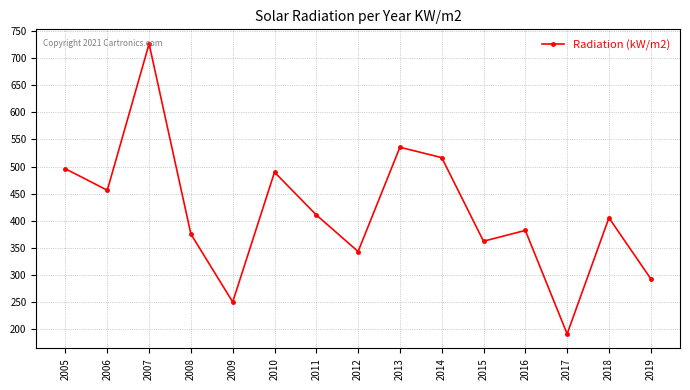

List the labels in order of value, smallest first.

2017, 2009, 2019, 2012, 2015, 2008, 2016, 2018, 2011, 2006, 2010, 2005, 2014, 2013, 2007